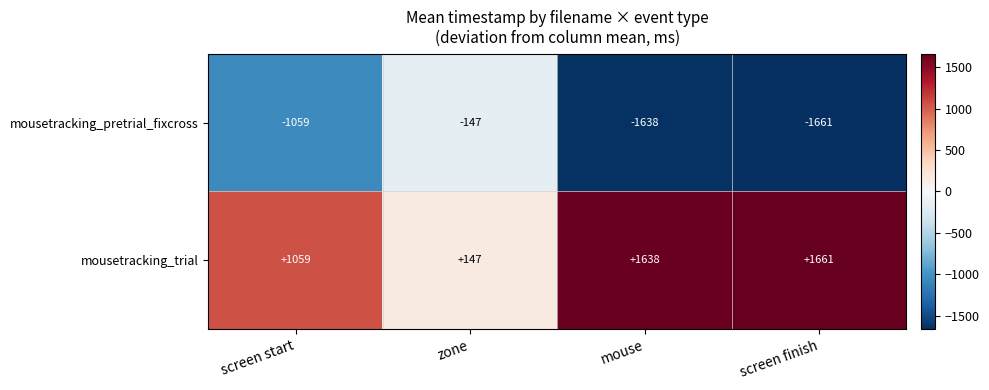

Reading left to right, what are all the values shown in this chart?

mousetracking_pretrial_fixcross: -1059	-147	-1638	-1661
mousetracking_trial: 1059	147	1638	1661